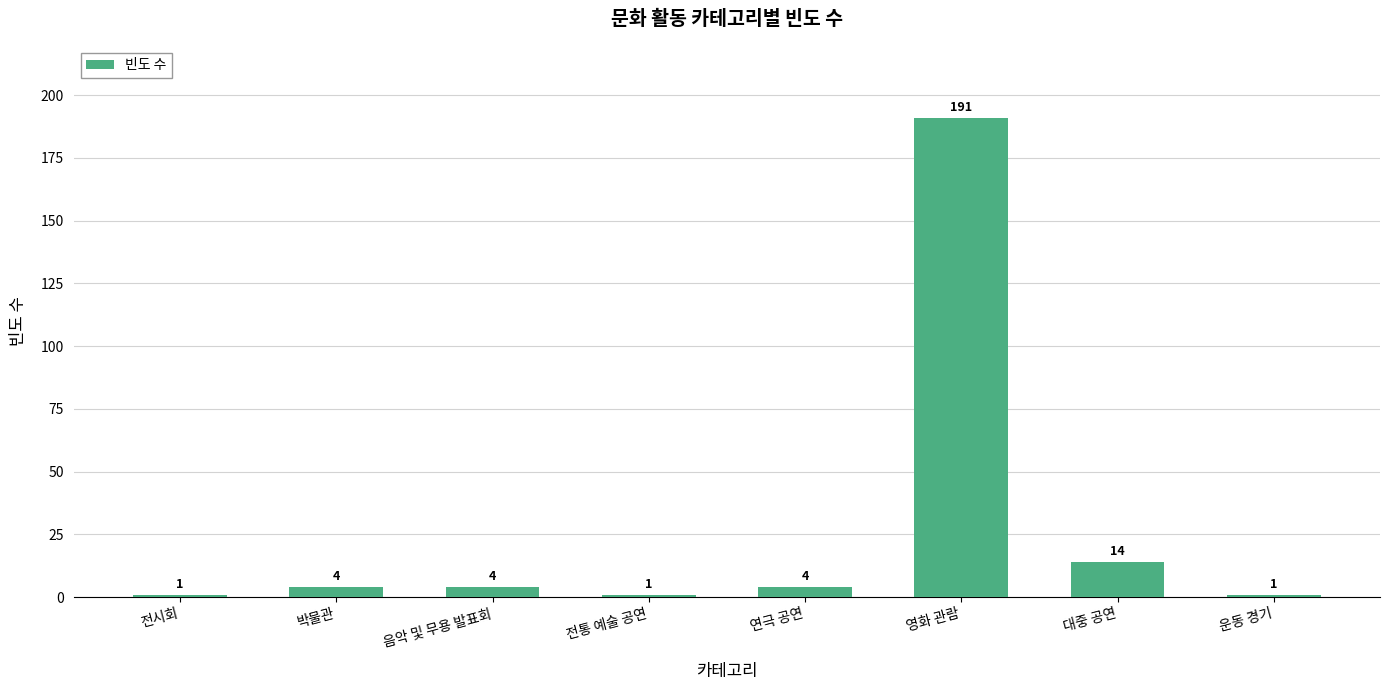

Which label corresponds to the largest value in the chart?

영화 관람